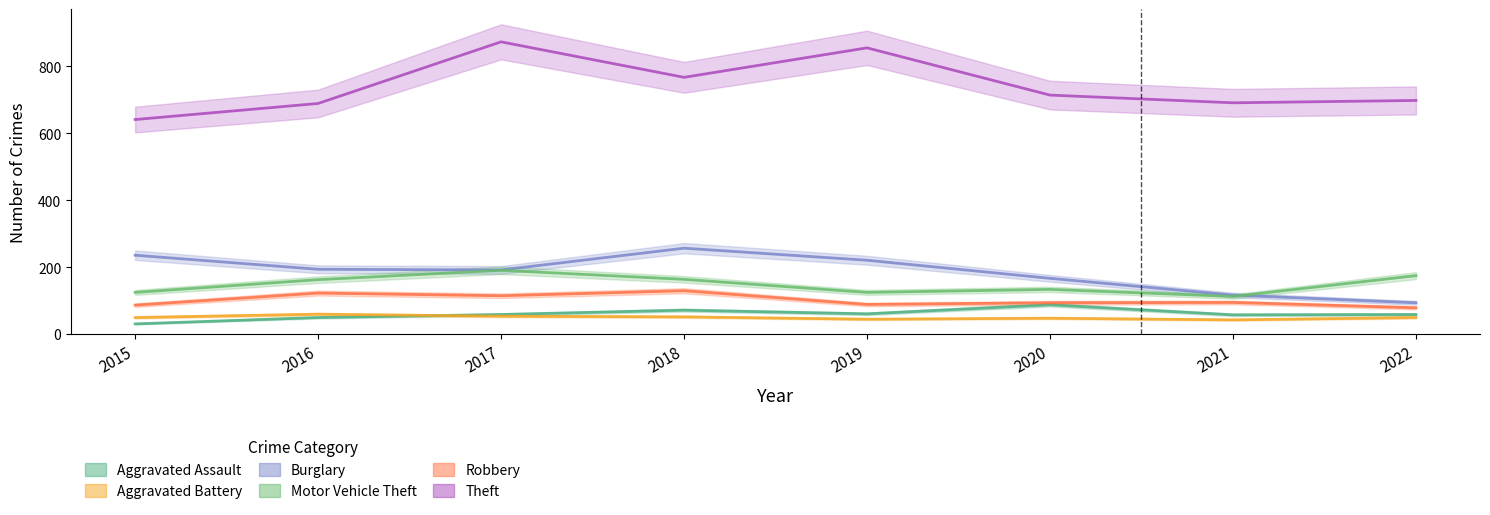

Reading left to right, extract all data points from this chart.

Aggravated Assault: 2015=31	2016=50	2017=59	2018=72	2019=61	2020=88	2021=58	2022=59
Aggravated Battery: 2015=50	2016=60	2017=54	2018=52	2019=45	2020=48	2021=43	2022=50
Burglary: 2015=236	2016=194	2017=192	2018=257	2019=221	2020=167	2021=117	2022=94
Motor Vehicle Theft: 2015=125	2016=163	2017=191	2018=164	2019=125	2020=134	2021=113	2022=175
Robbery: 2015=87	2016=123	2017=115	2018=130	2019=89	2020=94	2021=95	2022=79
Theft: 2015=641	2016=689	2017=873	2018=767	2019=855	2020=714	2021=691	2022=698